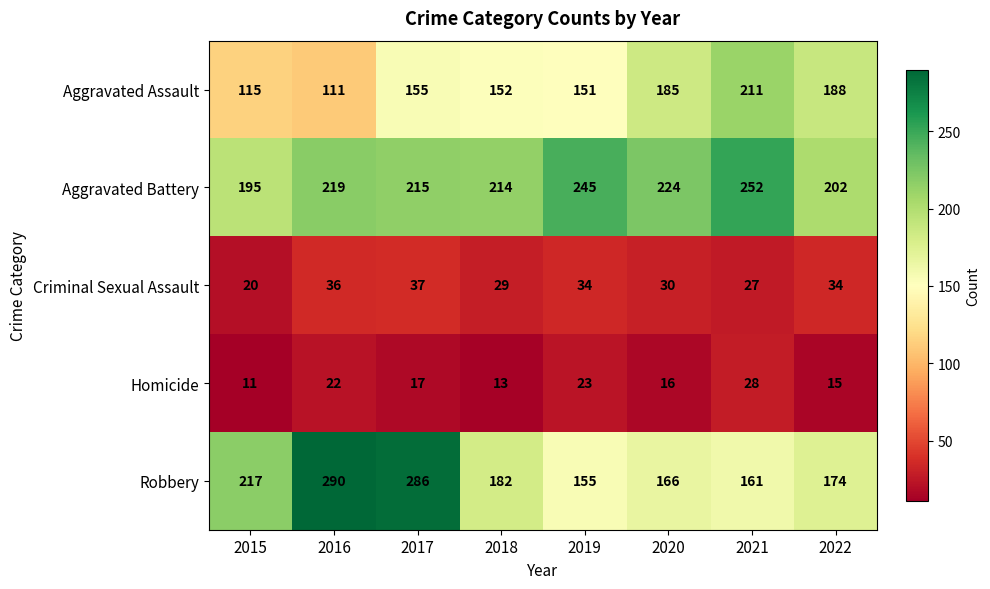

At which category is the sum across all series the highest?

2017